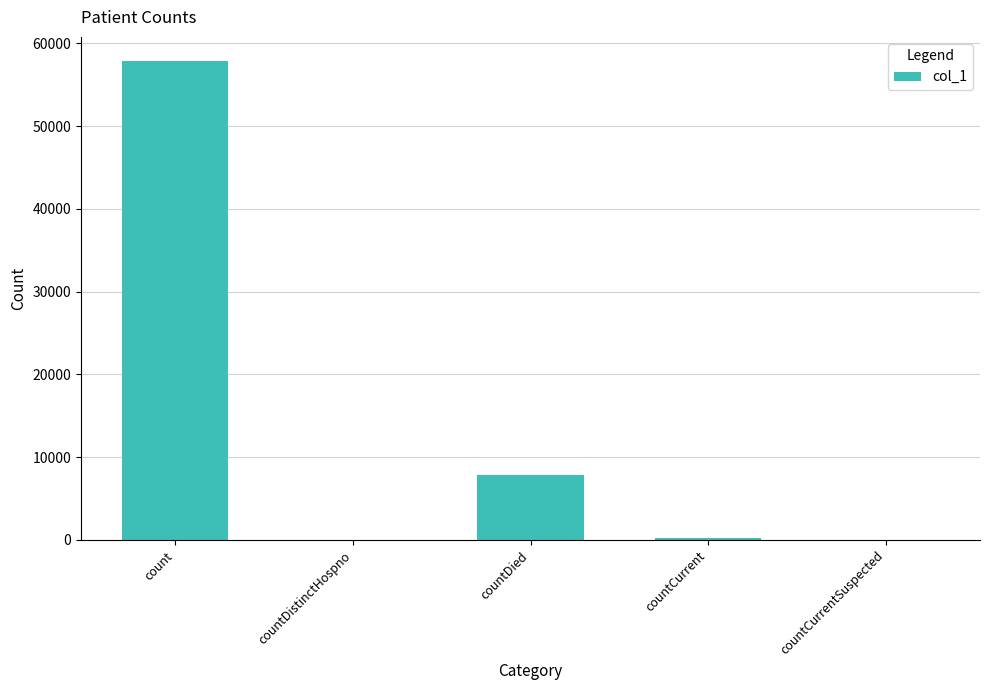

Where does the data first go above 207?

count